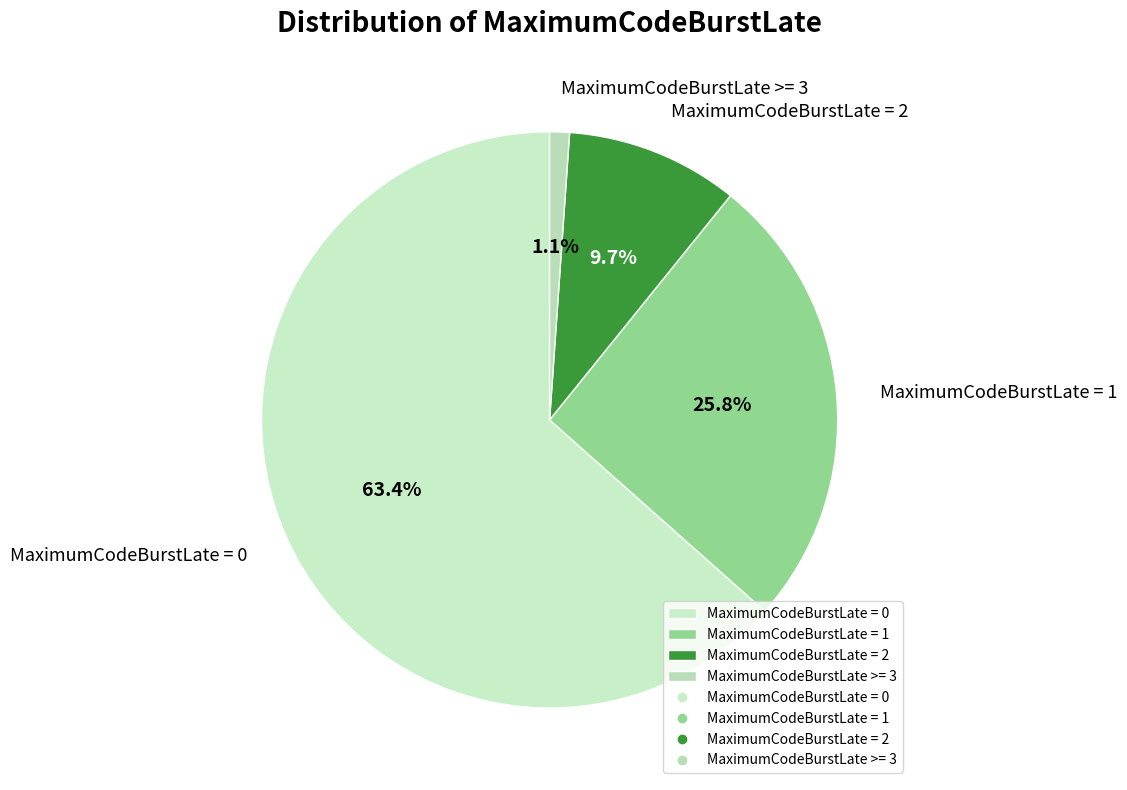

Is it true that MaximumCodeBurstLate = 1 is 38% of the pie?

False